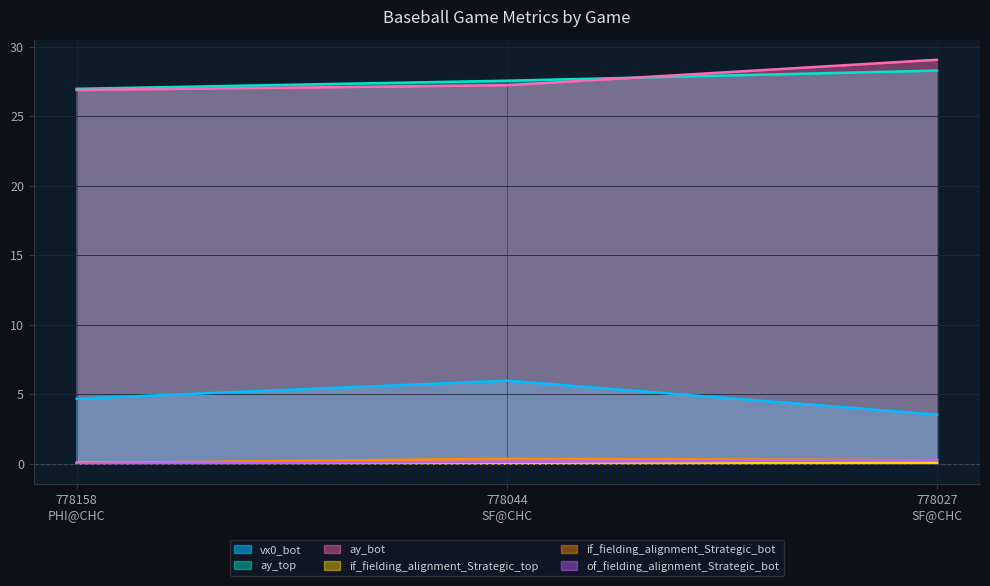

Reading left to right, extract all data points from this chart.

vx0_bot: 778158
PHI@CHC=4.7	778044
SF@CHC=6.0	778027
SF@CHC=3.5
ay_top: 778158
PHI@CHC=27.0	778044
SF@CHC=27.5	778027
SF@CHC=28.3
ay_bot: 778158
PHI@CHC=26.9	778044
SF@CHC=27.2	778027
SF@CHC=29.1
if_fielding_alignment_Strategic_top: 778158
PHI@CHC=0.1	778044
SF@CHC=0.0	778027
SF@CHC=0.0
if_fielding_alignment_Strategic_bot: 778158
PHI@CHC=0.0	778044
SF@CHC=0.4	778027
SF@CHC=0.2
of_fielding_alignment_Strategic_bot: 778158
PHI@CHC=0.0	778044
SF@CHC=0.1	778027
SF@CHC=0.3